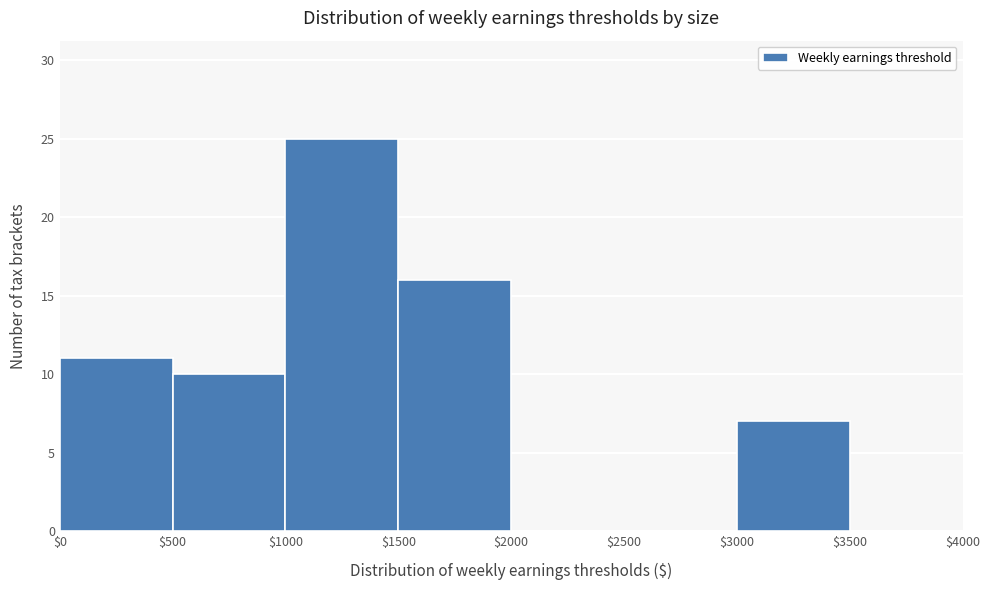

Which range on the x-axis has the tallest bar?

$1000 to $1500